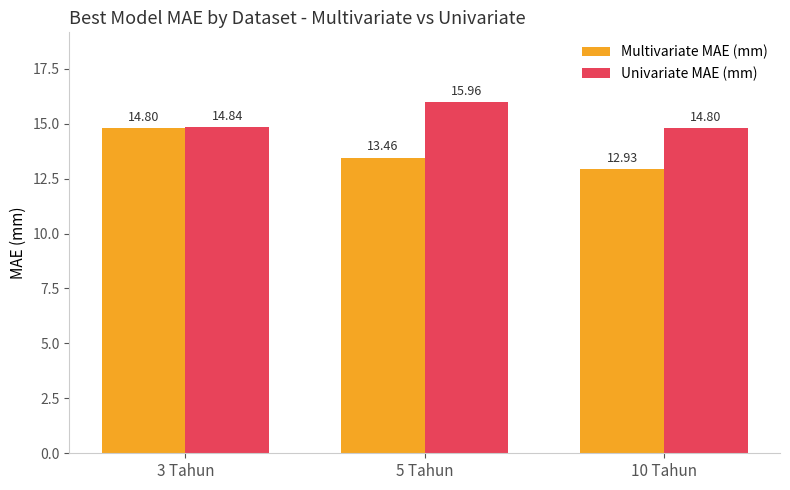

What is the sum of all Multivariate MAE (mm) values?

41.2